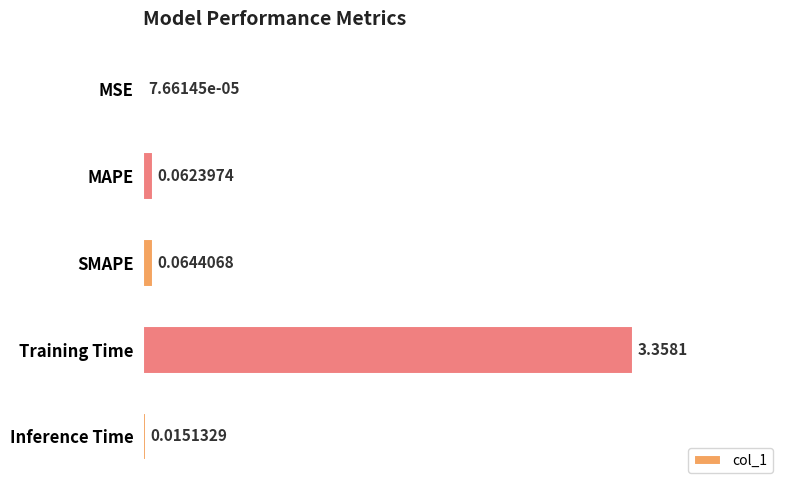

At which category does the chart reach its peak across all series?

Training Time